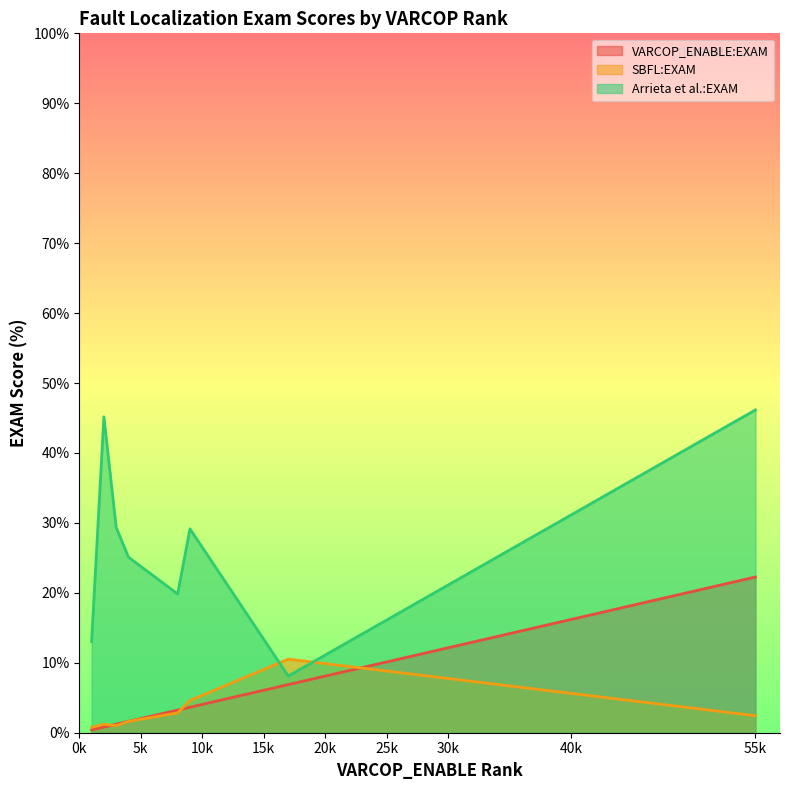

True or false: VARCOP_ENABLE:EXAM has a value of 0.7 at ID_78.

False